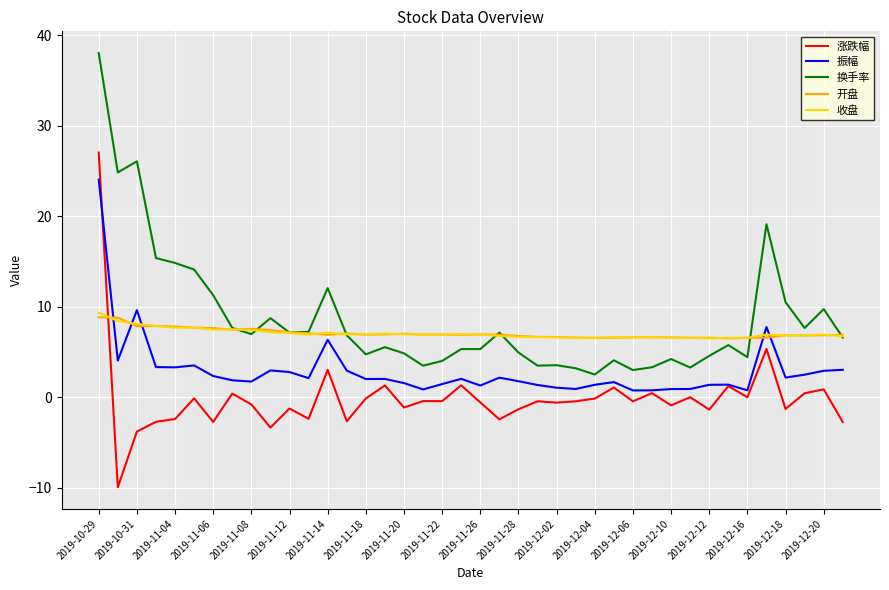

True or false: 换手率 and 涨跌幅 intersect in this chart.

False